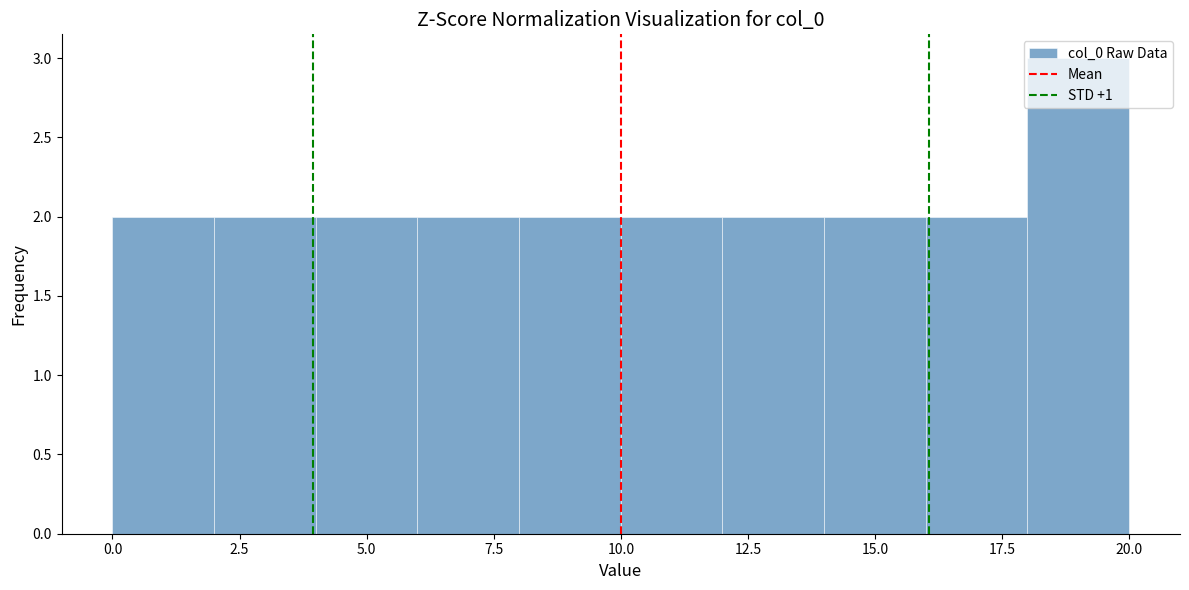

Which range on the x-axis has the tallest bar?

18 to 20